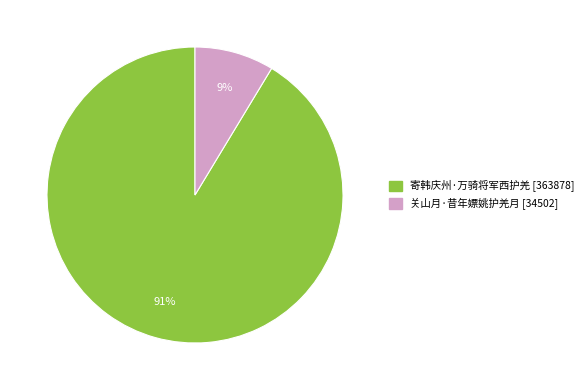

True or false: 关山月·昔年嫖姚护羌月 accounts for 19% of the total.

False